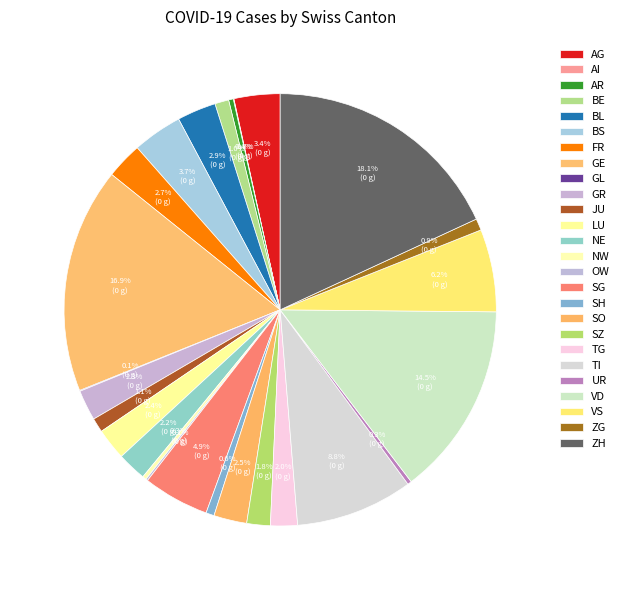

Which category has the smallest portion of the pie?

AI